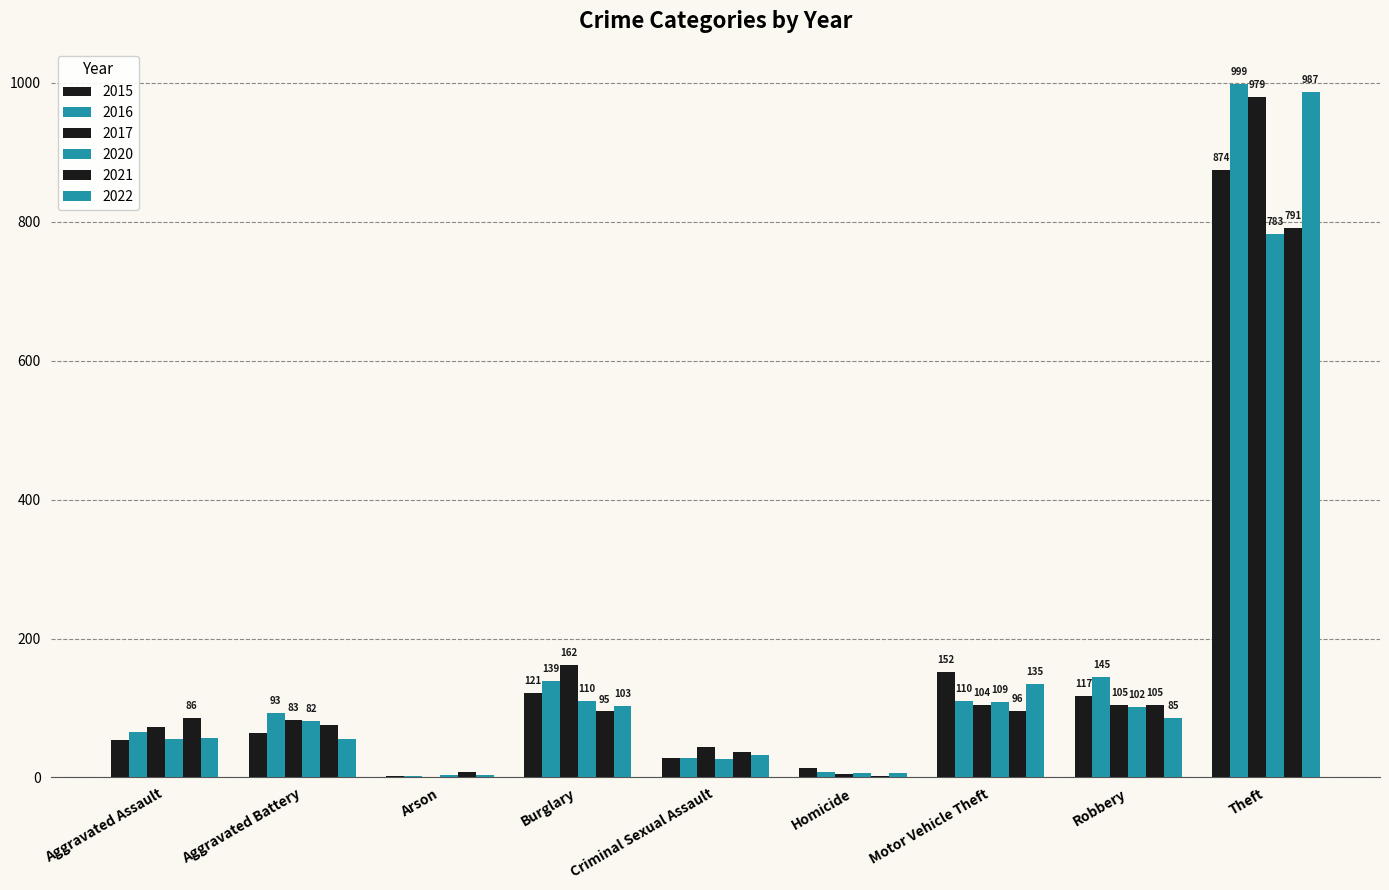

What is the value of the 2015 bar at the 9th from the left?

874